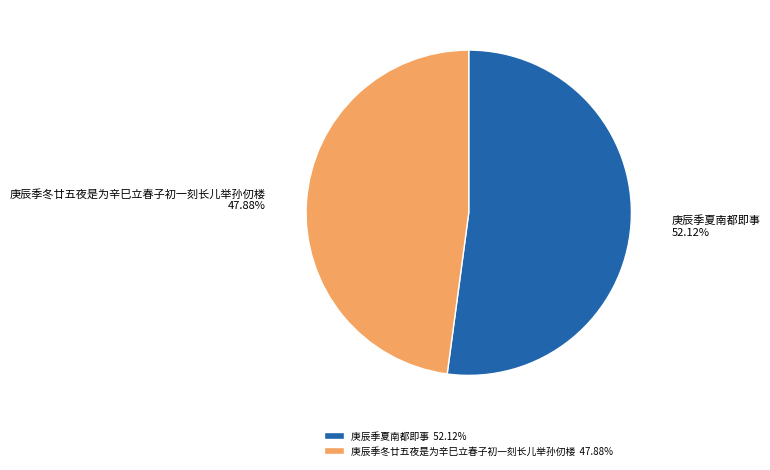

How many segments does this pie chart have?

2